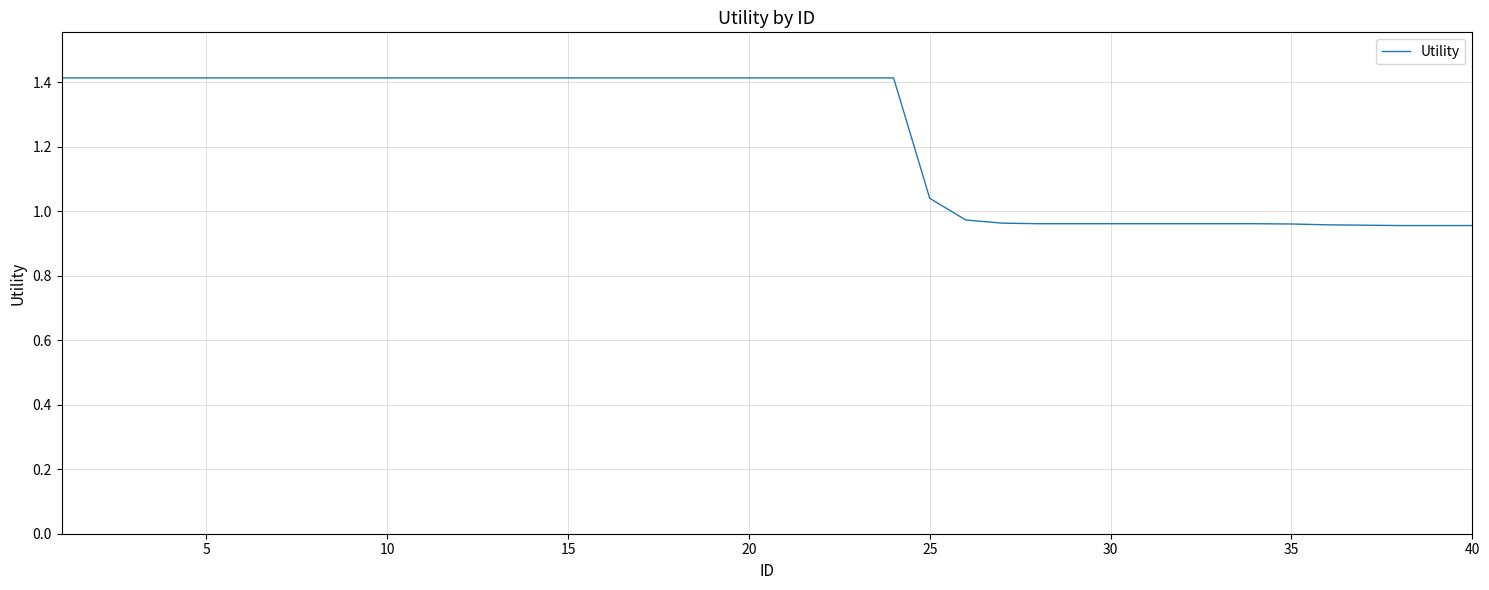

What is the difference between the maximum and minimum values?

0.5